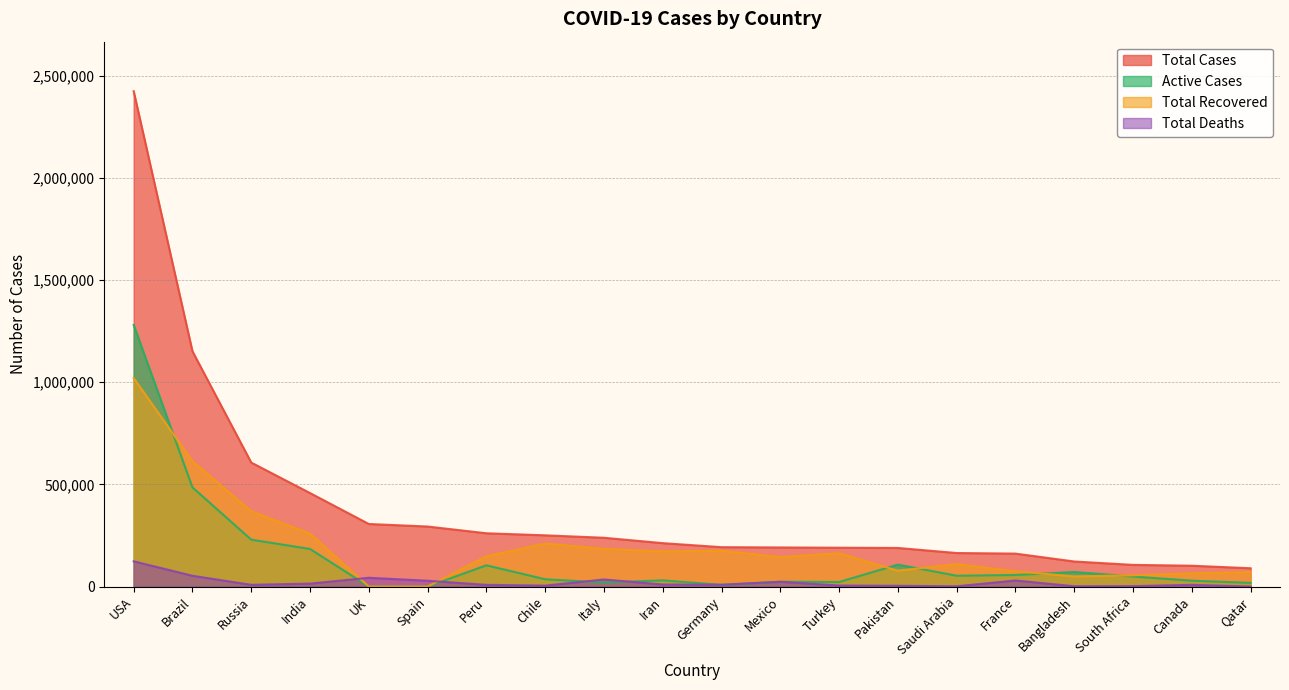

How many series are shown in this chart?

4